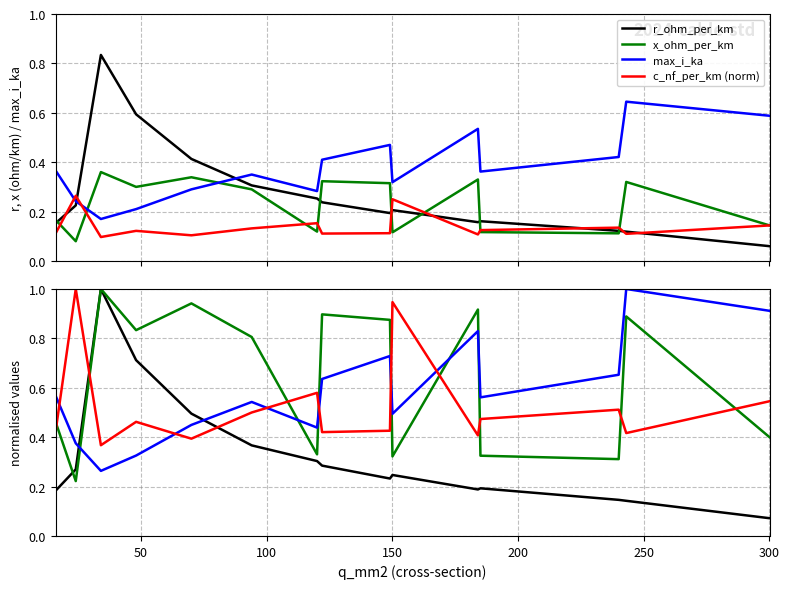

What is the difference between the maximum and second lowest values in the x_ohm_per_km series?

0.2